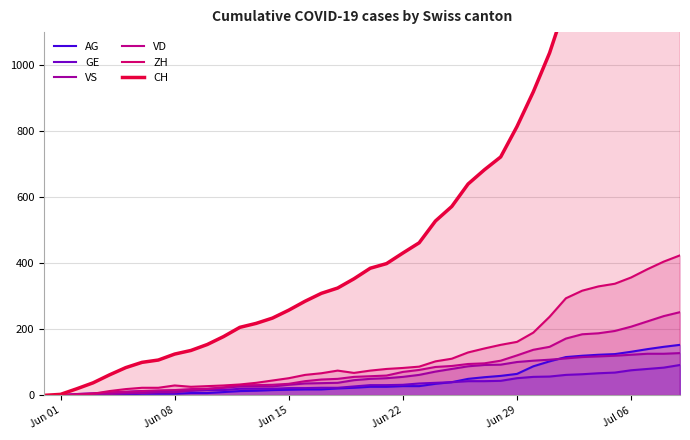

What is the value of the GE point at the 23rd from the left?

32